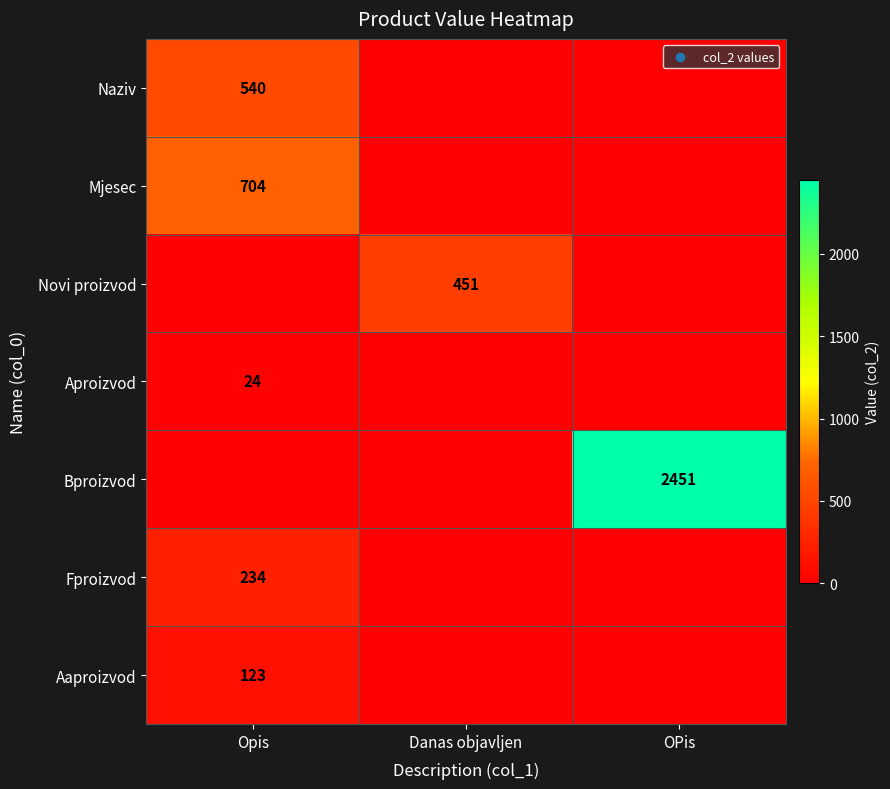

Which has a higher value, OPis or Danas objavljen?

OPis